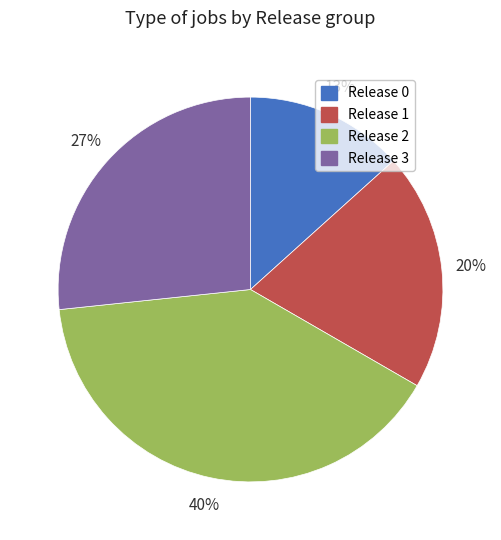

How many slices are in this pie chart?

4